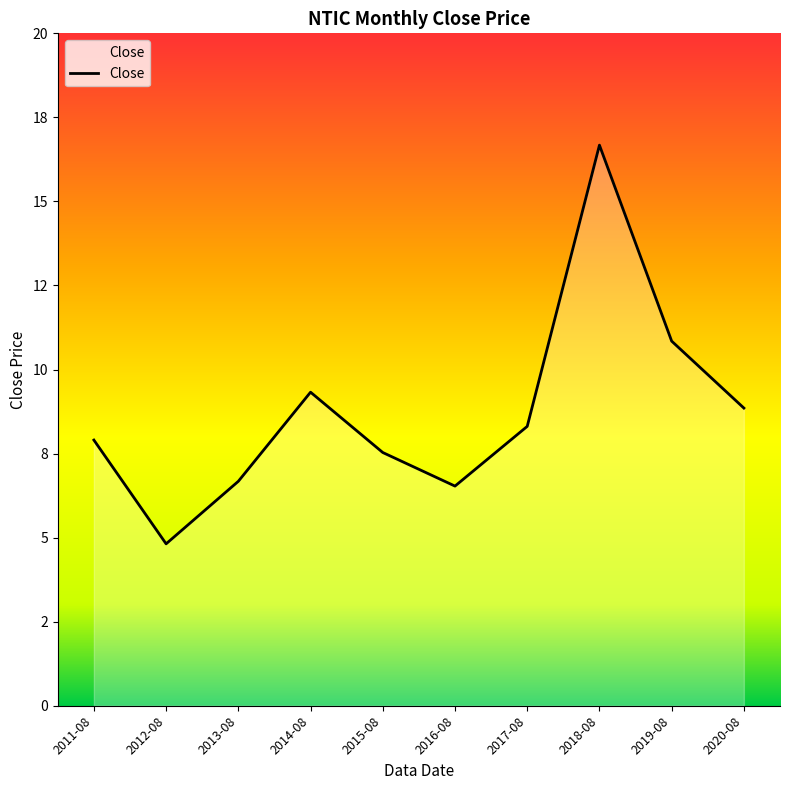

How many interior local valleys (lower than both neighbors) does the data have?

2